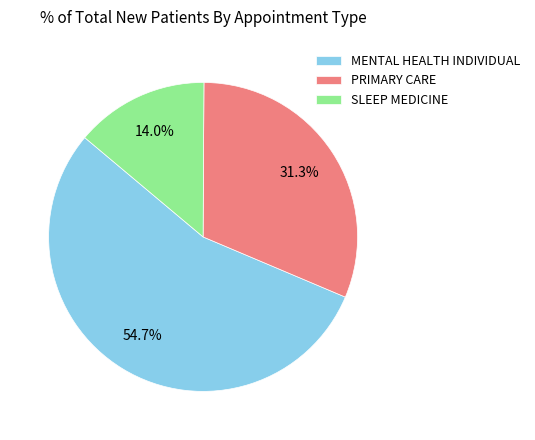

Approximately how many times larger is the value at MENTAL HEALTH INDIVIDUAL compared to SLEEP MEDICINE?

3.9